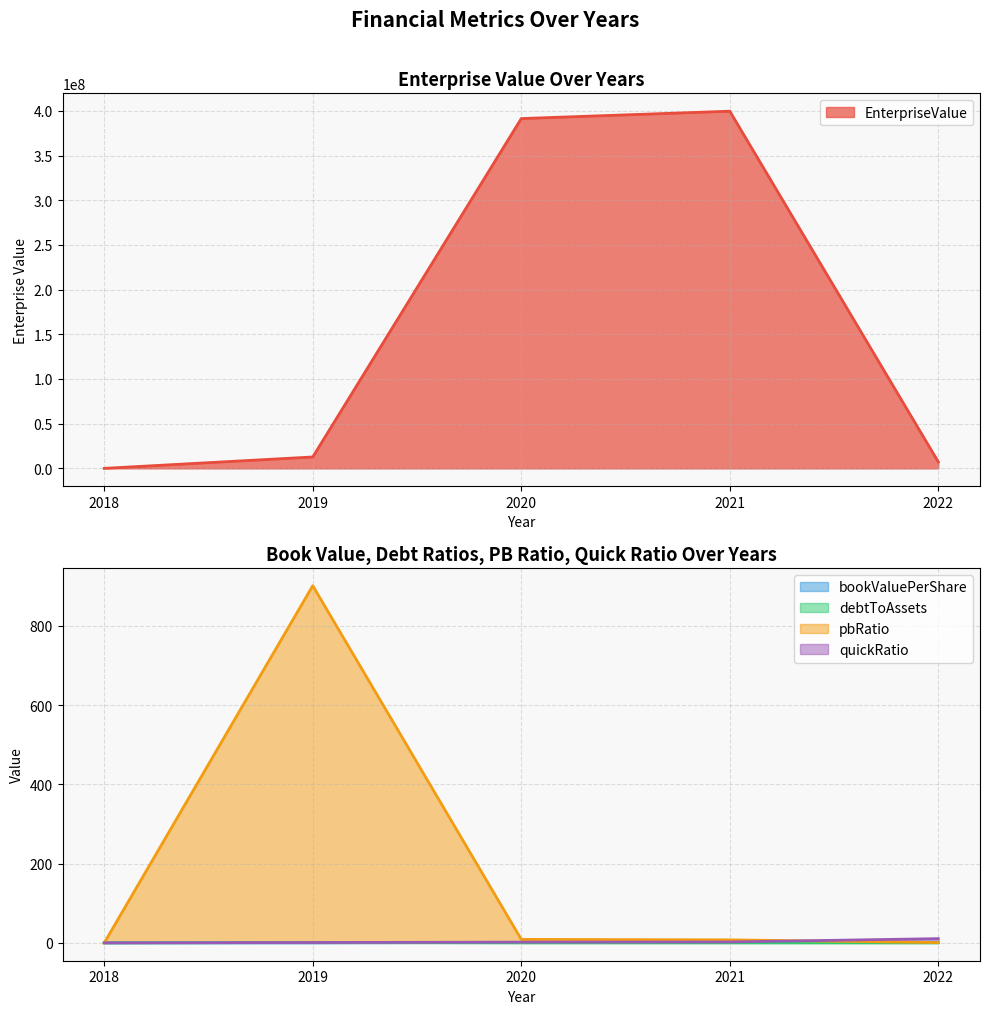

At which label is pbRatio closest to 450?

2020